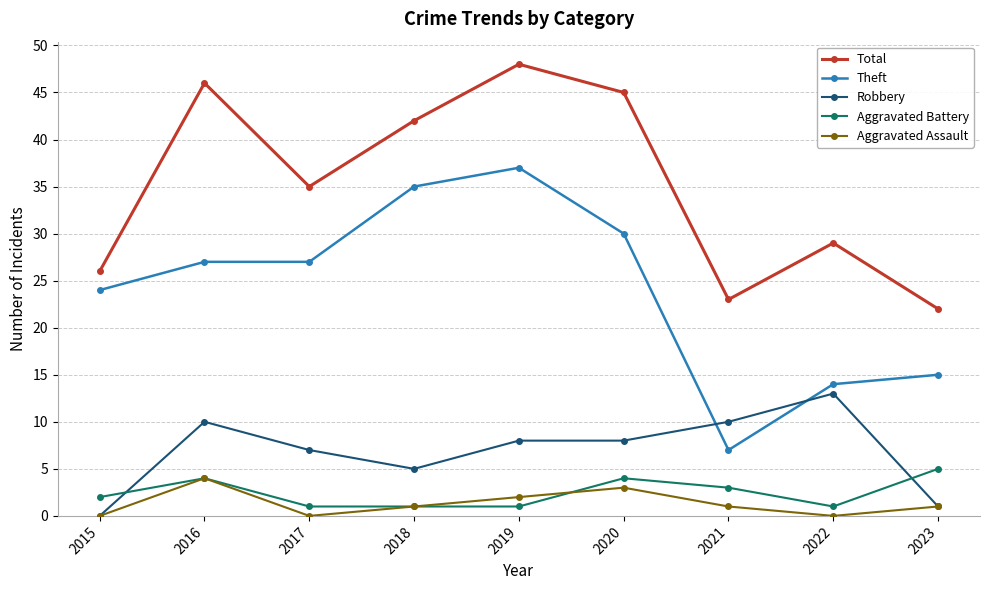

The value of Theft at 2023 is 15. True or false?

True